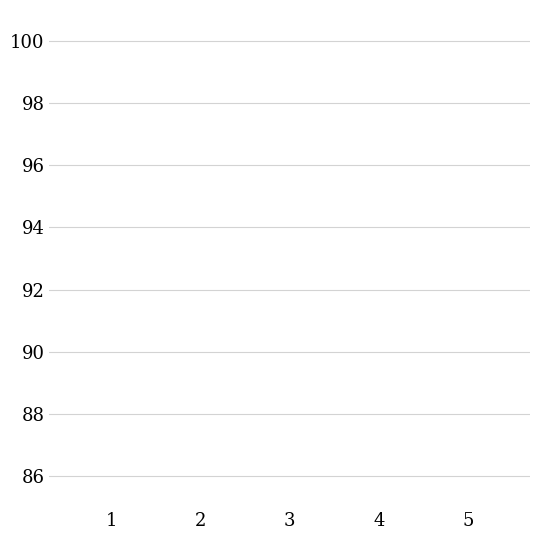

List the labels in order of value, smallest first.

4, 5, 1, 2, 3